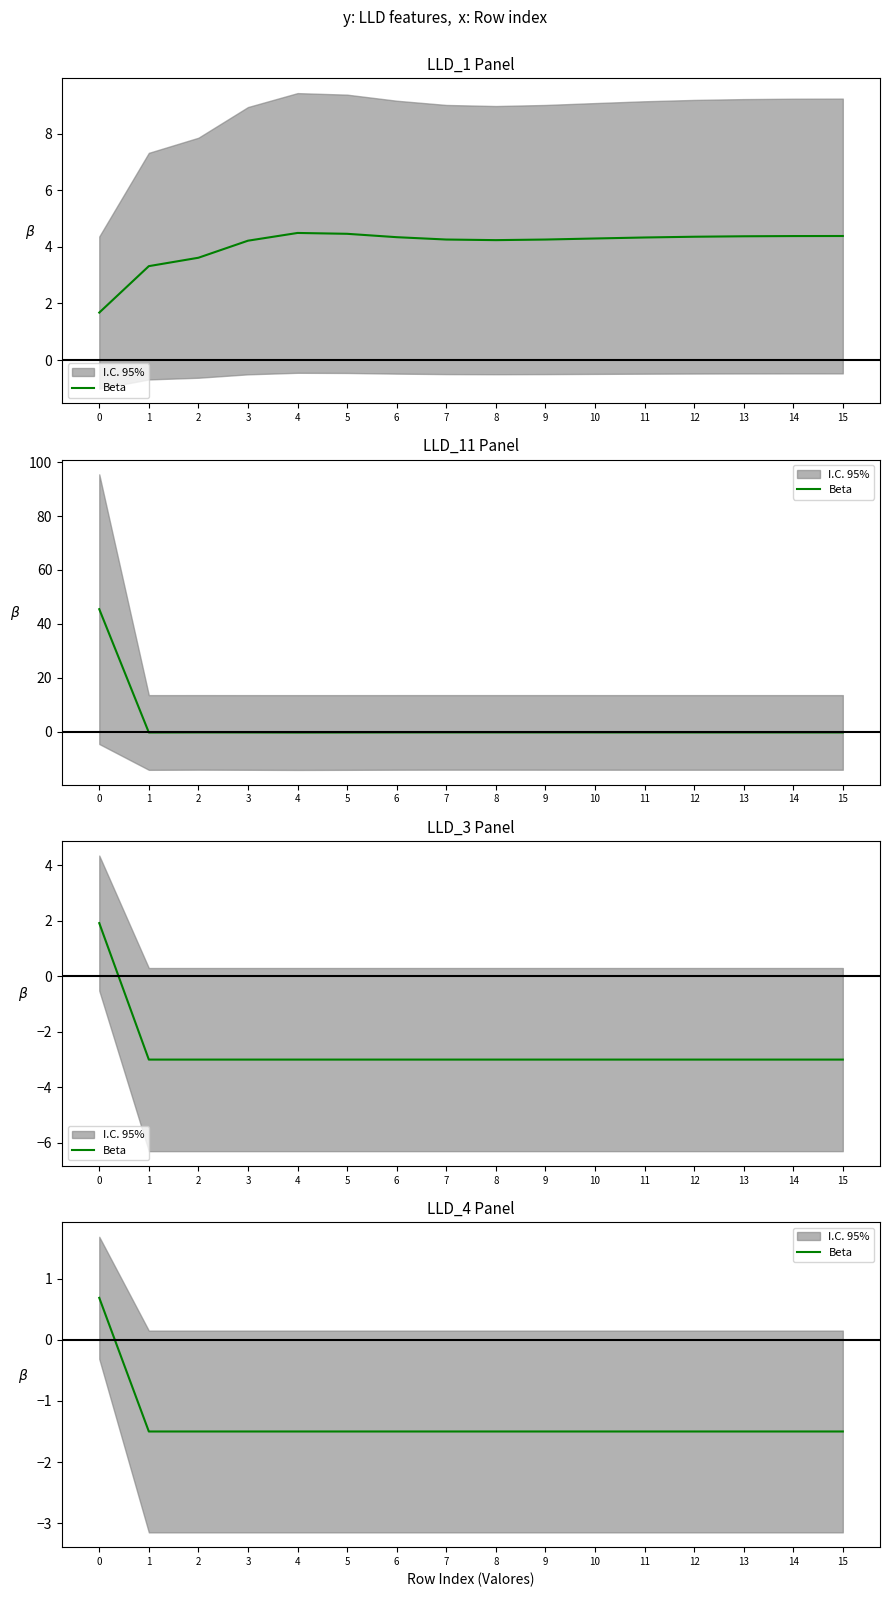

The value at 10 is -1.5. True or false?

True